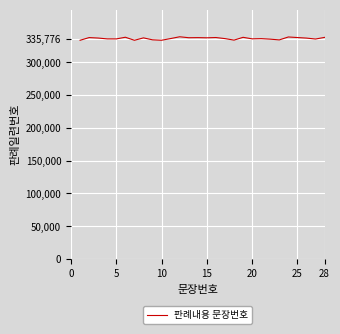

What is the maximum value shown in the chart?

338629